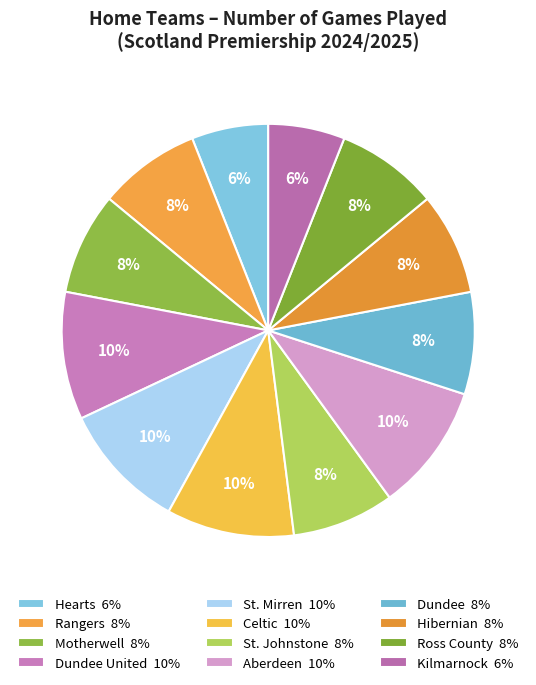

Count the number of slices in the pie.

12